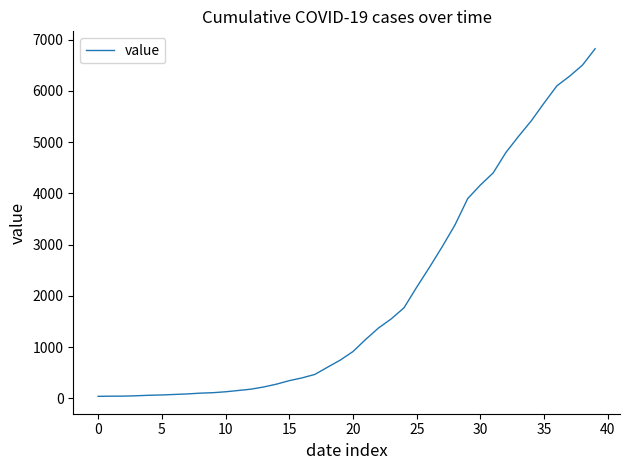

How many lines are shown in the chart?

1